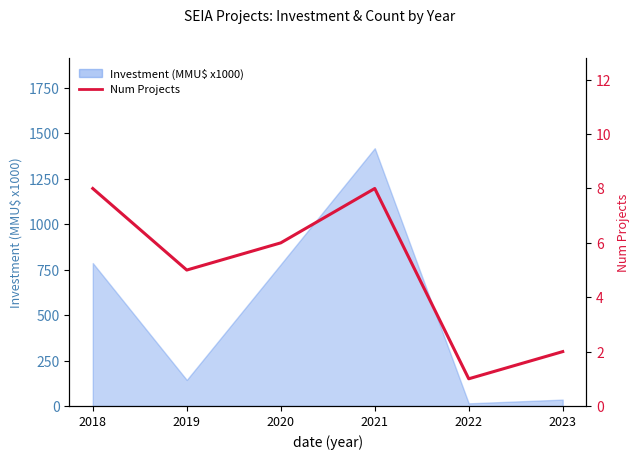

What is the sum of all values?

30